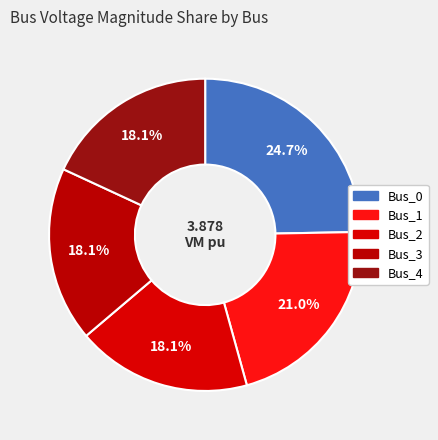

Which category has the biggest portion of the pie?

Bus_0